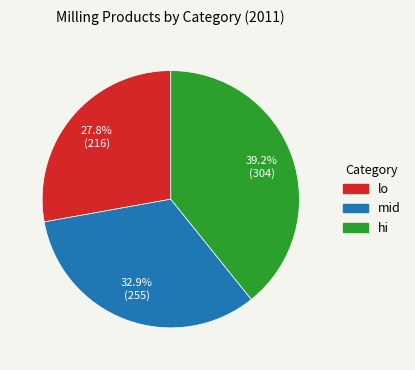

Is there any slice that represents more than half of the pie?

No